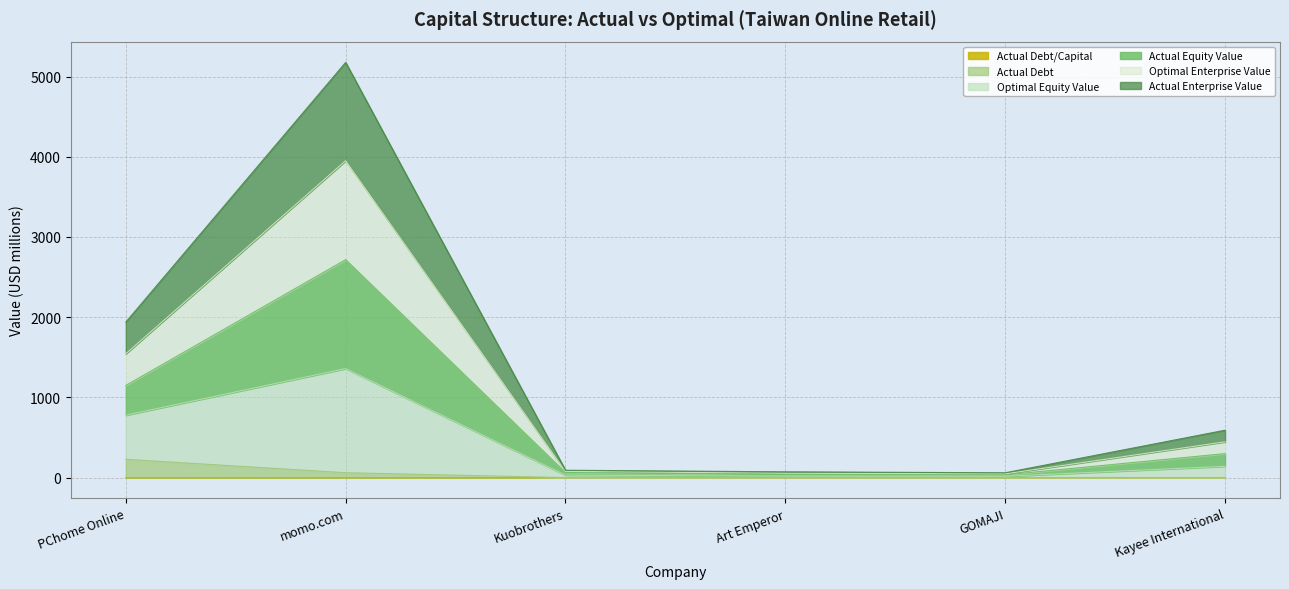

What is the difference between the highest and lowest values at GOMAJI?

60.2